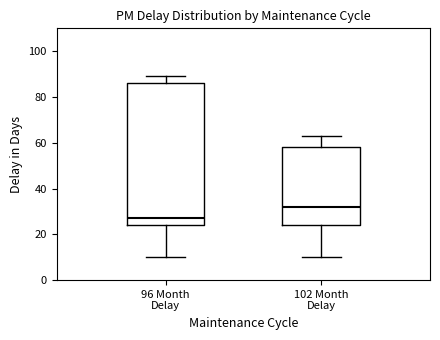

Reading left to right, transcribe this box plot: for each box, give where its median line is, the range the box spans, and where its two whiskers end, as read against the y-axis. The values are not printed on the chart, so give them approximately, as read against the axis.

96 Month Delay: median 28, box 24 to 86, whiskers 10 to 90
102 Month Delay: median 32, box 24 to 58, whiskers 10 to 64